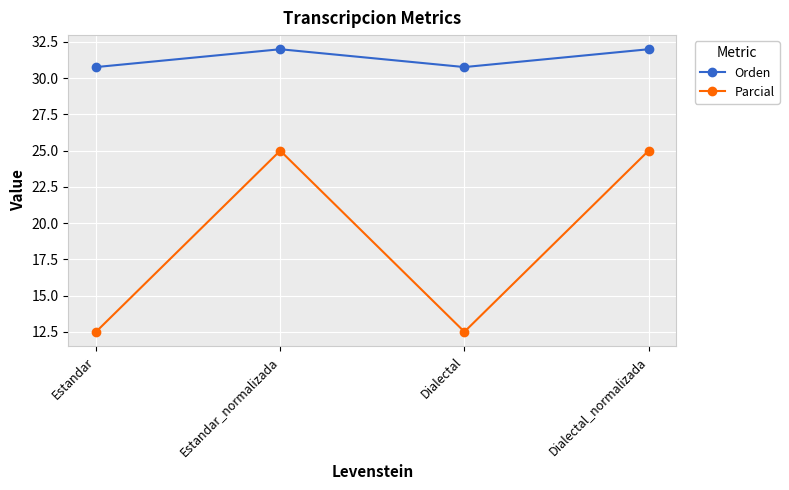

Is the value of Orden at Dialectal greater than the value of Parcial at Estandar_normalizada?

Yes